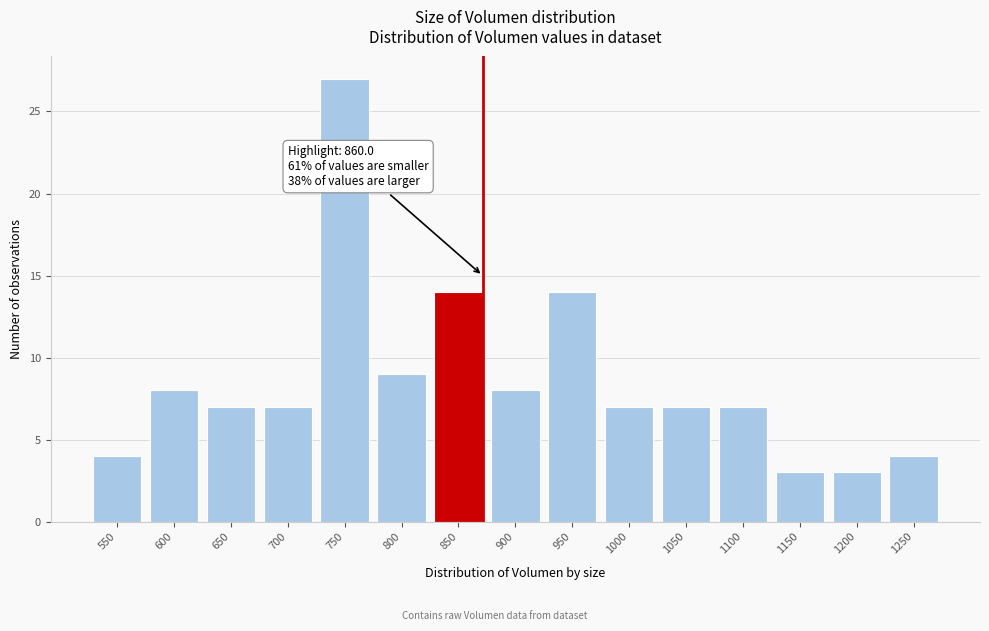

Reading left to right, extract all data points from this chart.

550=4	600=8	650=7	700=7	750=27	800=9	850=14	900=8	950=14	1000=7	1050=7	1100=7	1150=3	1200=3	1250=4